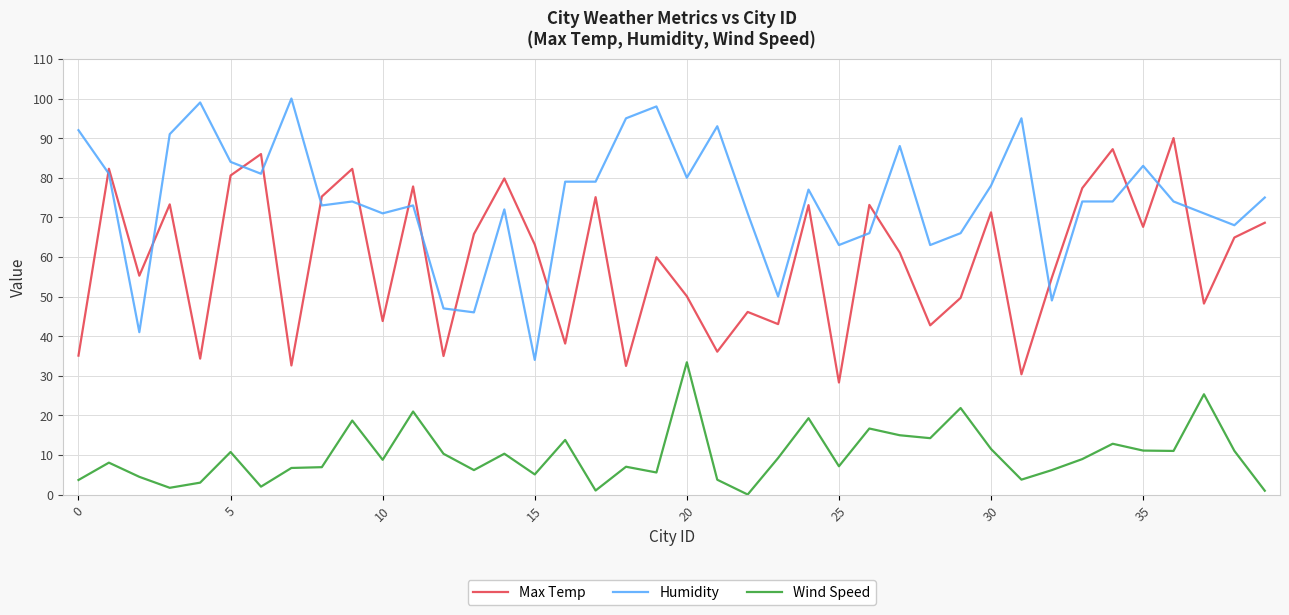

What is the difference between the maximum and minimum values in the Humidity series?

66.0